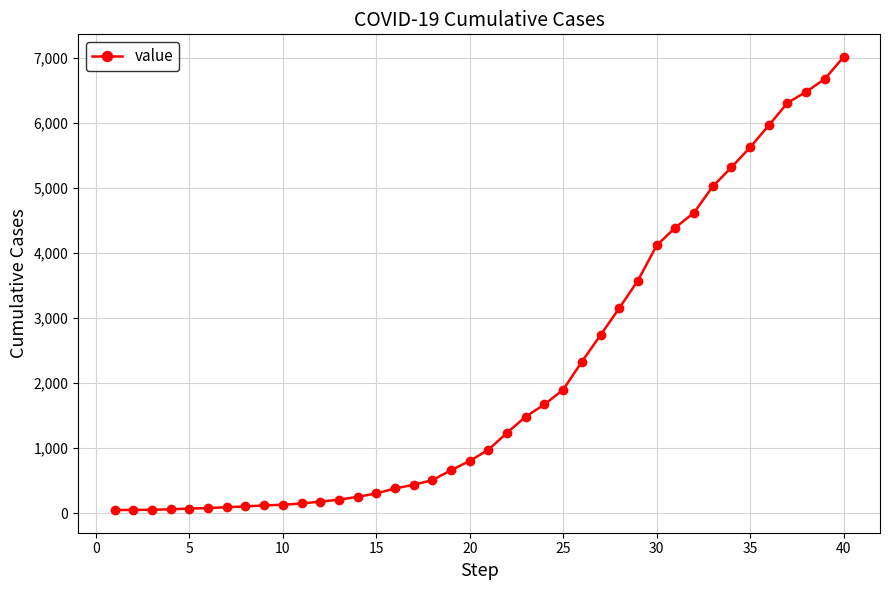

How many values are below 975?

20